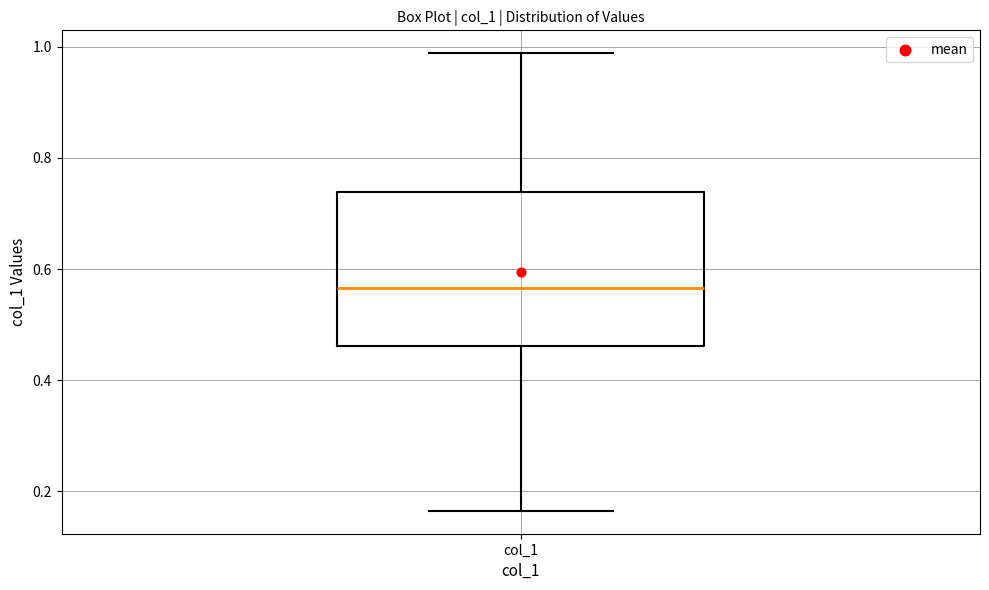

Where does the lower whisker of the box for col_1 end on the y-axis? The values are not printed on the chart, so give them approximately, as read against the axis.

0.16